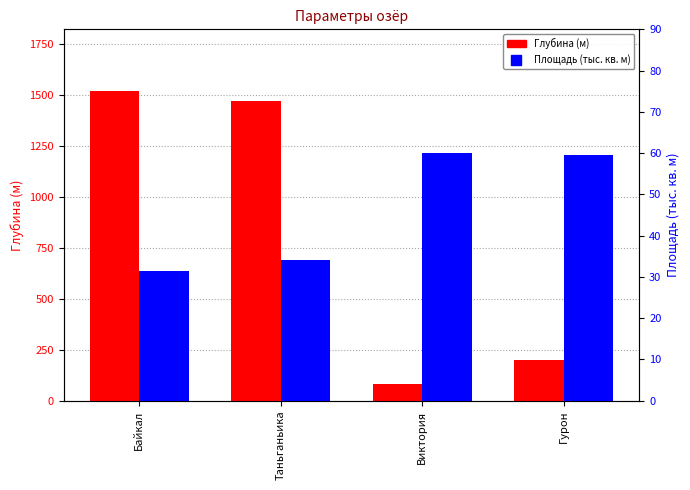

Where is Площадь (тыс. кв. м) nearest to the value 45?

Таньганьика